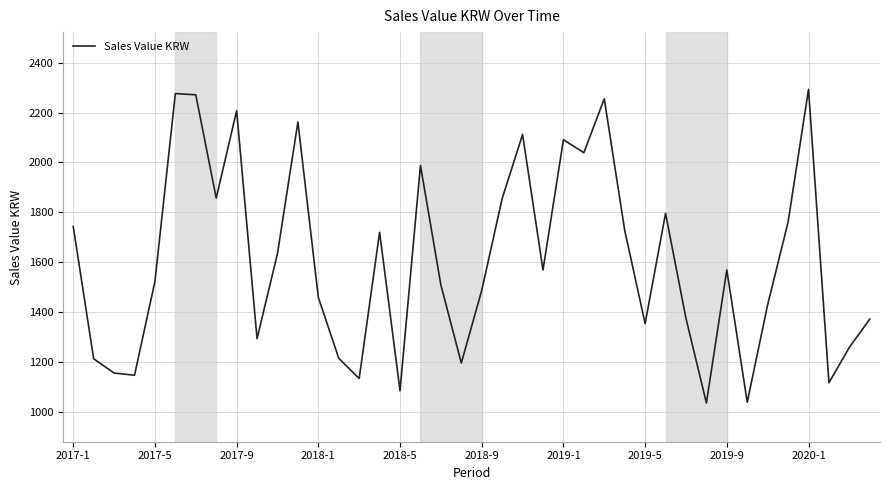

What is the maximum value shown in the chart?

2293